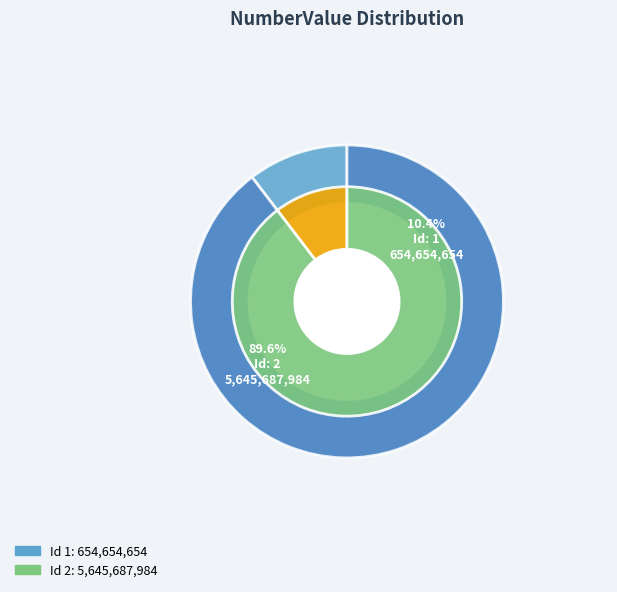

Is 2 the majority of the pie?

Yes